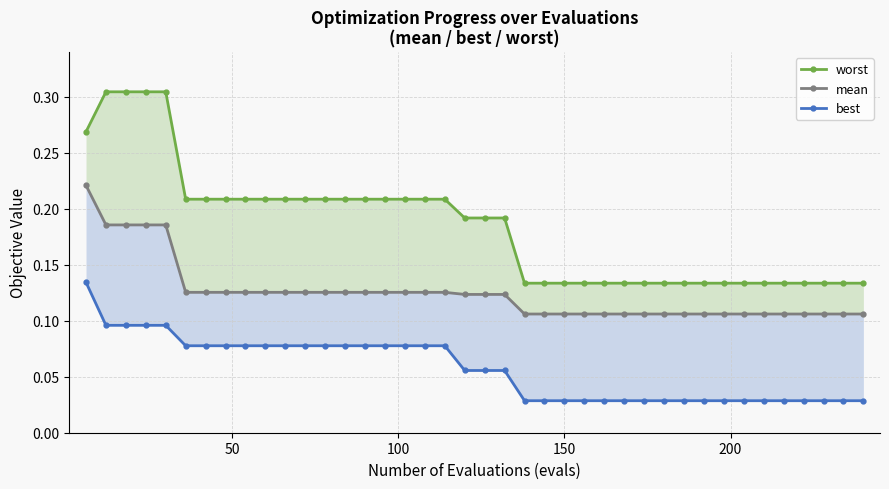

Reading left to right, what are all the values shown in this chart?

mean: 0.2	0.2	0.2	0.2	0.2	0.1	0.1	0.1	0.1	0.1	0.1	0.1	0.1	0.1	0.1	0.1	0.1	0.1	0.1	0.1	0.1	0.1	0.1	0.1	0.1	0.1	0.1	0.1	0.1	0.1	0.1	0.1	0.1	0.1	0.1	0.1	0.1	0.1	0.1	0.1
best: 0.1	0.1	0.1	0.1	0.1	0.1	0.1	0.1	0.1	0.1	0.1	0.1	0.1	0.1	0.1	0.1	0.1	0.1	0.1	0.1	0.1	0.1	0.0	0.0	0.0	0.0	0.0	0.0	0.0	0.0	0.0	0.0	0.0	0.0	0.0	0.0	0.0	0.0	0.0	0.0
worst: 0.3	0.3	0.3	0.3	0.3	0.2	0.2	0.2	0.2	0.2	0.2	0.2	0.2	0.2	0.2	0.2	0.2	0.2	0.2	0.2	0.2	0.2	0.1	0.1	0.1	0.1	0.1	0.1	0.1	0.1	0.1	0.1	0.1	0.1	0.1	0.1	0.1	0.1	0.1	0.1